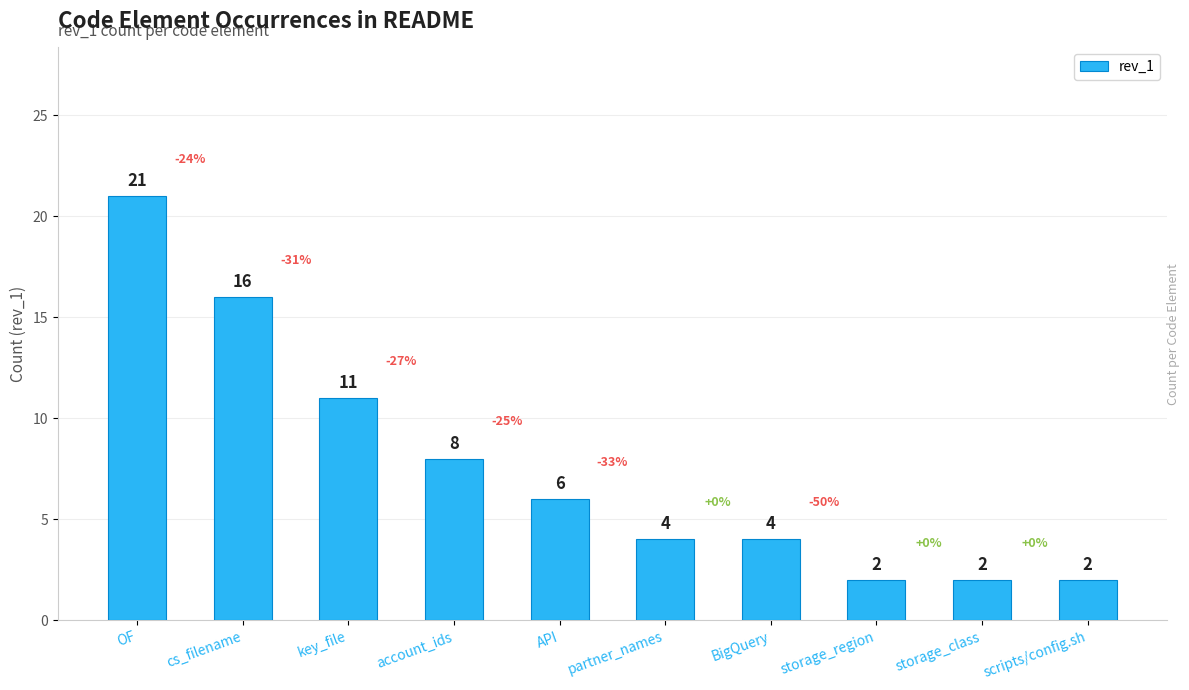

How many distinct data groups are displayed?

1